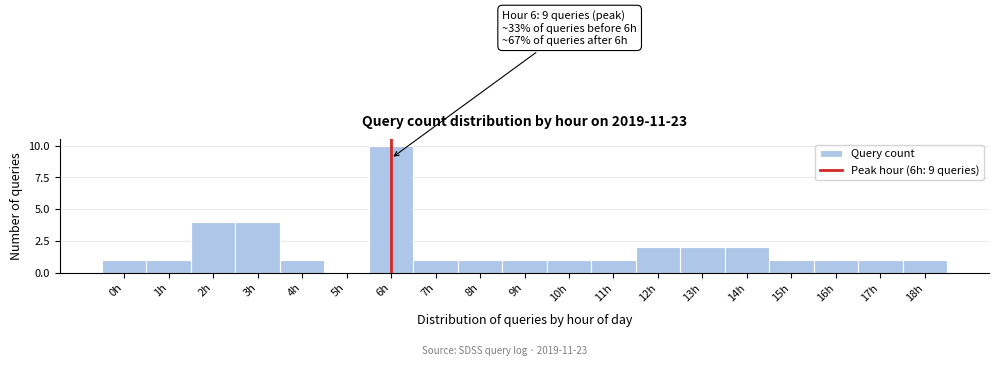

Reading left to right, extract all data points from this chart.

0h=1	1h=1	2h=4	3h=4	4h=1	5h=0	6h=10	7h=1	8h=1	9h=1	10h=1	11h=1	12h=2	13h=2	14h=2	15h=1	16h=1	17h=1	18h=1